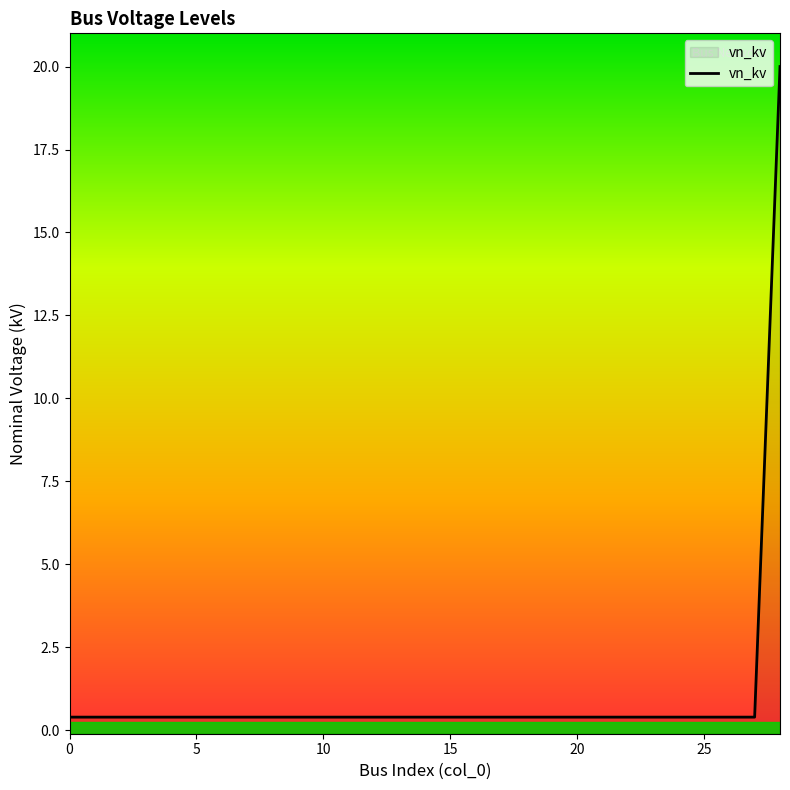

Reading left to right, list all the values displayed in this chart.

0=0.4	1=0.4	2=0.4	3=0.4	4=0.4	5=0.4	6=0.4	7=0.4	8=0.4	9=0.4	10=0.4	11=0.4	12=0.4	13=0.4	14=0.4	15=0.4	16=0.4	17=0.4	18=0.4	19=0.4	20=0.4	21=0.4	22=0.4	23=0.4	24=0.4	25=0.4	26=0.4	27=0.4	28=20.0